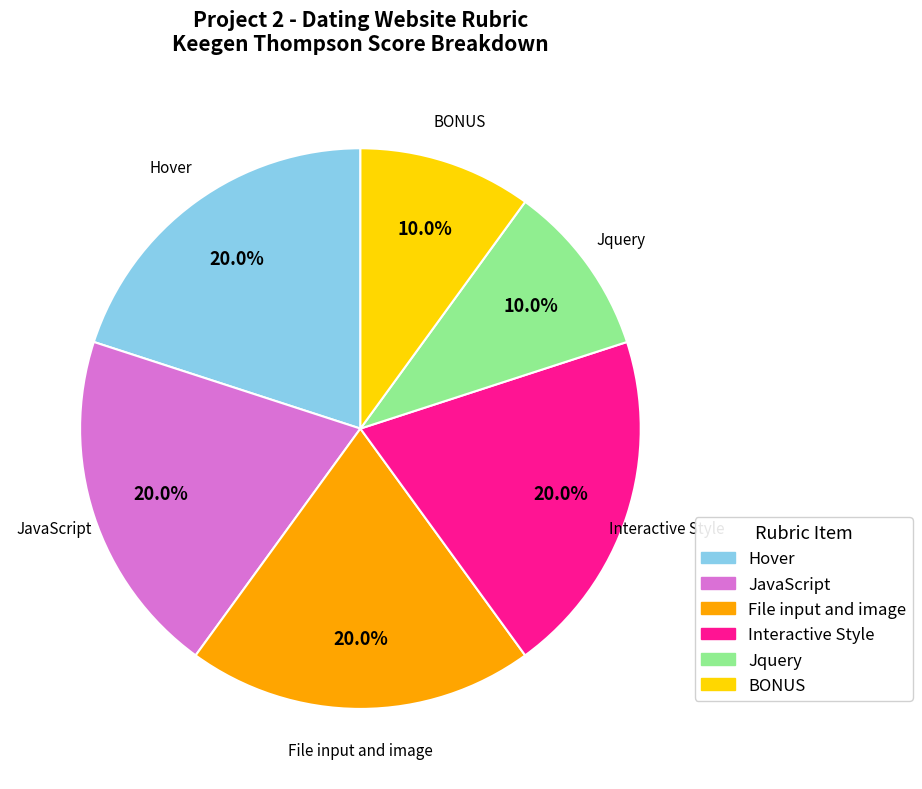

Does File input and image account for over 50% of the chart?

No